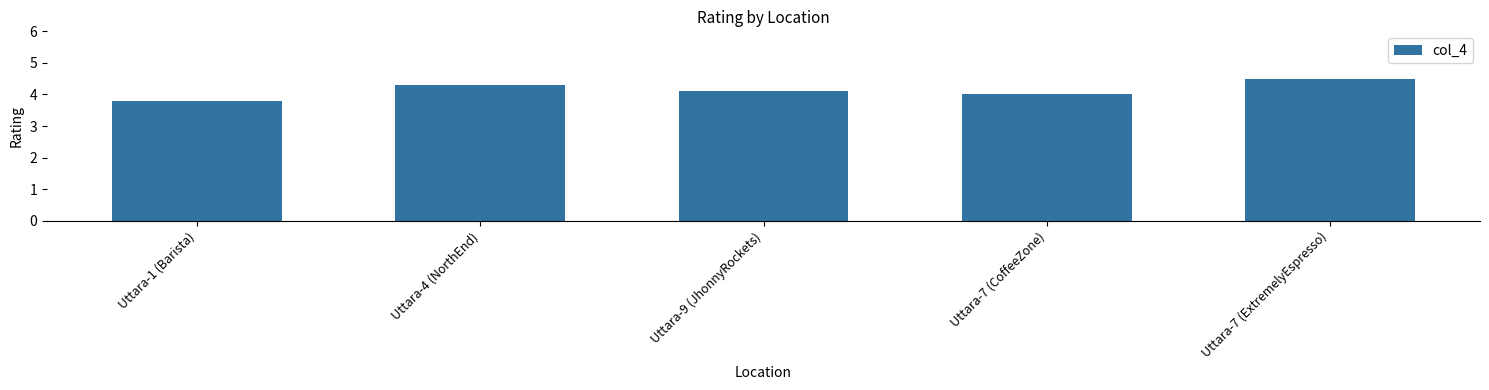

What is the difference between the values at Uttara-4 (NorthEnd) and Uttara-1 (Barista)?

0.5